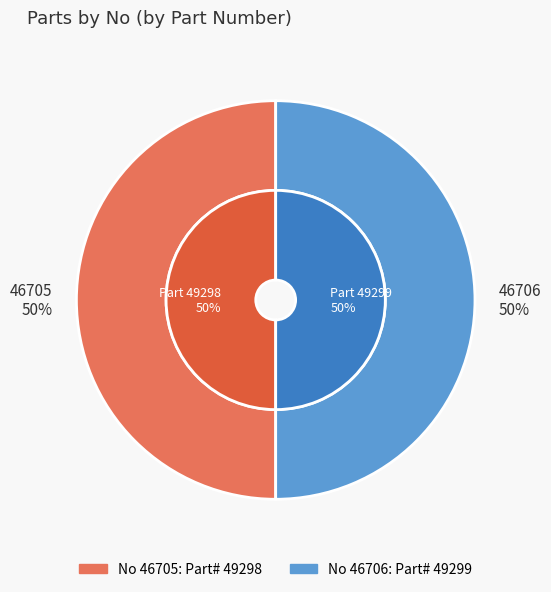

What is the ratio of the value at 46706 to the value at 46705?

1.0